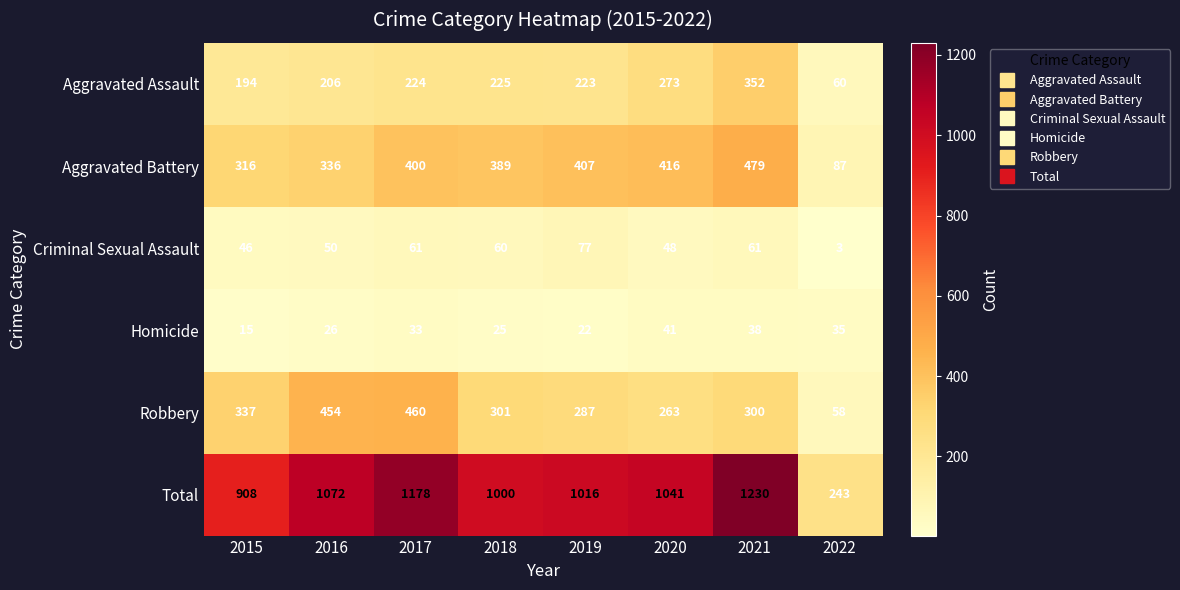

What is the spread (max minus min) of values at 2018?

975